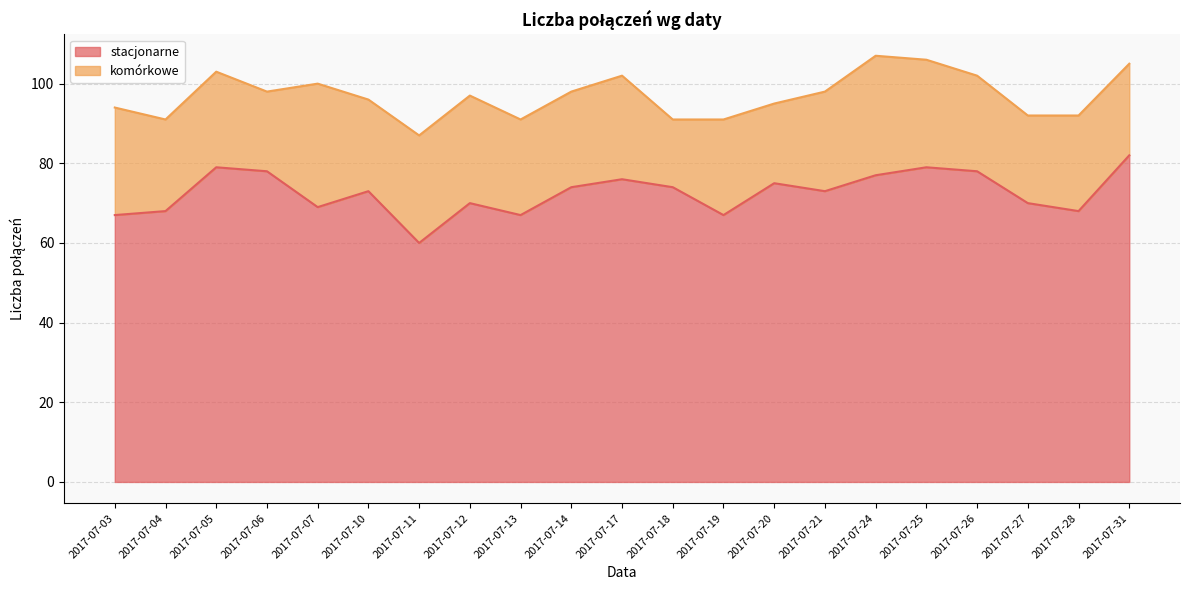

The chart shows a value of 104 at 2017-07-07. True or false?

False